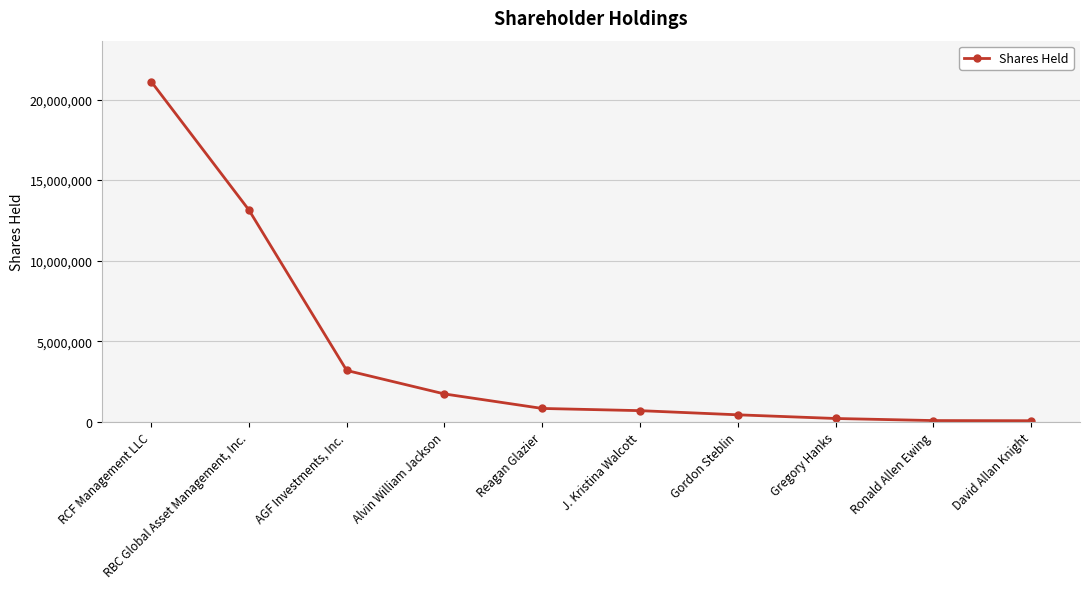

The value at RCF Management LLC is 31430994. True or false?

False